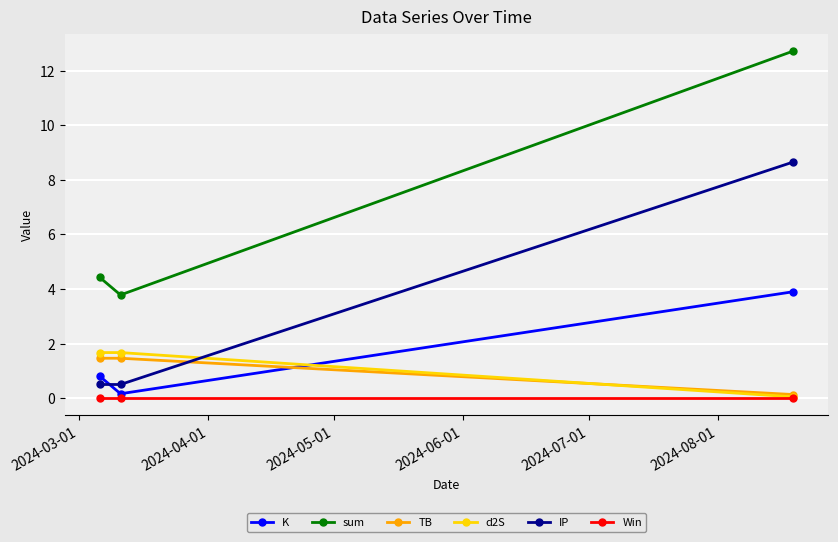

What is the lowest value of the sum series?

3.8